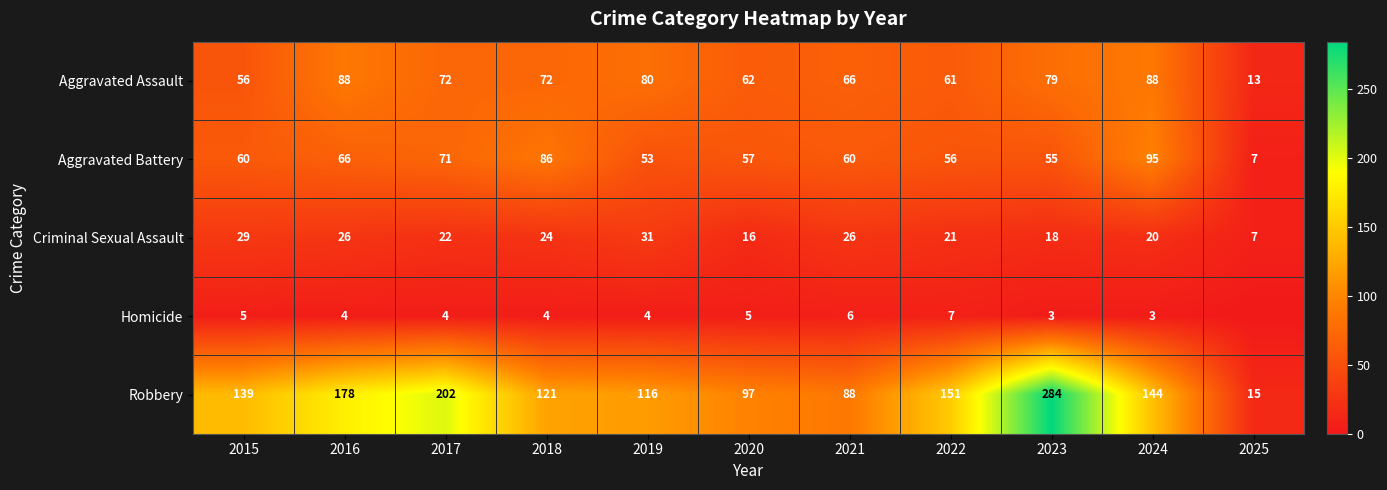

Count the number of data series in this chart.

5